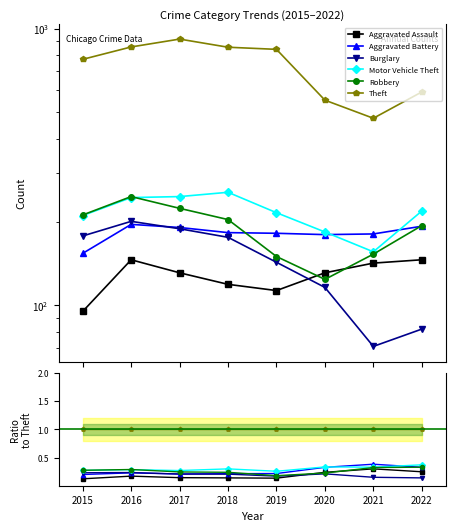

True or false: Aggravated Battery and Motor Vehicle Theft intersect in this chart.

True